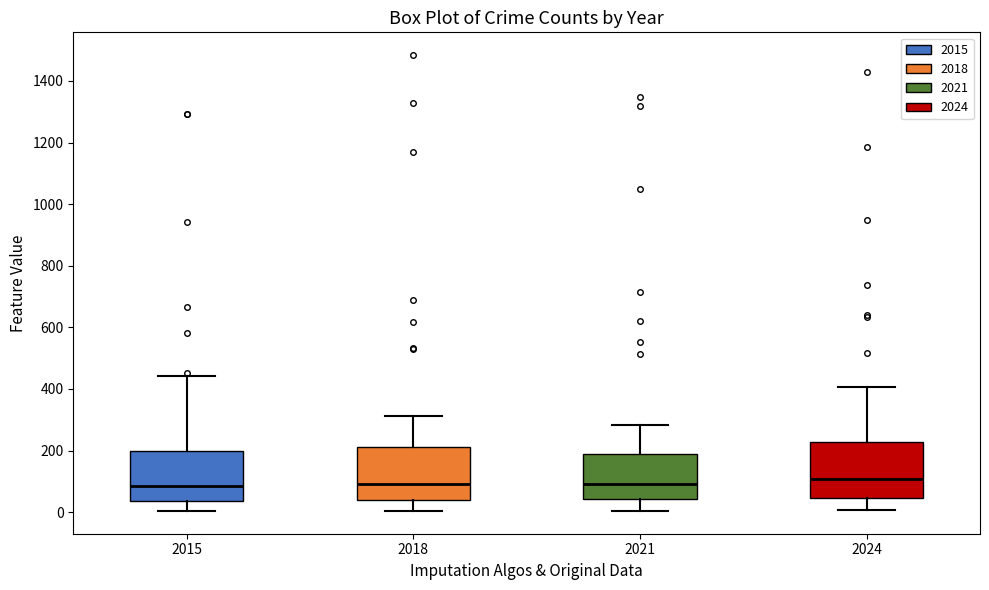

Reading left to right, read every box against the y-axis: the position of its median line, the range the box covers, and the ends of its whiskers. The values are not printed on the chart, so give them approximately, as read against the axis.

2015: median 80, box 40 to 200, whiskers 0 to 440
2018: median 100, box 40 to 220, whiskers 0 to 320
2021: median 100, box 40 to 180, whiskers 0 to 280
2024: median 100, box 40 to 220, whiskers 0 to 400